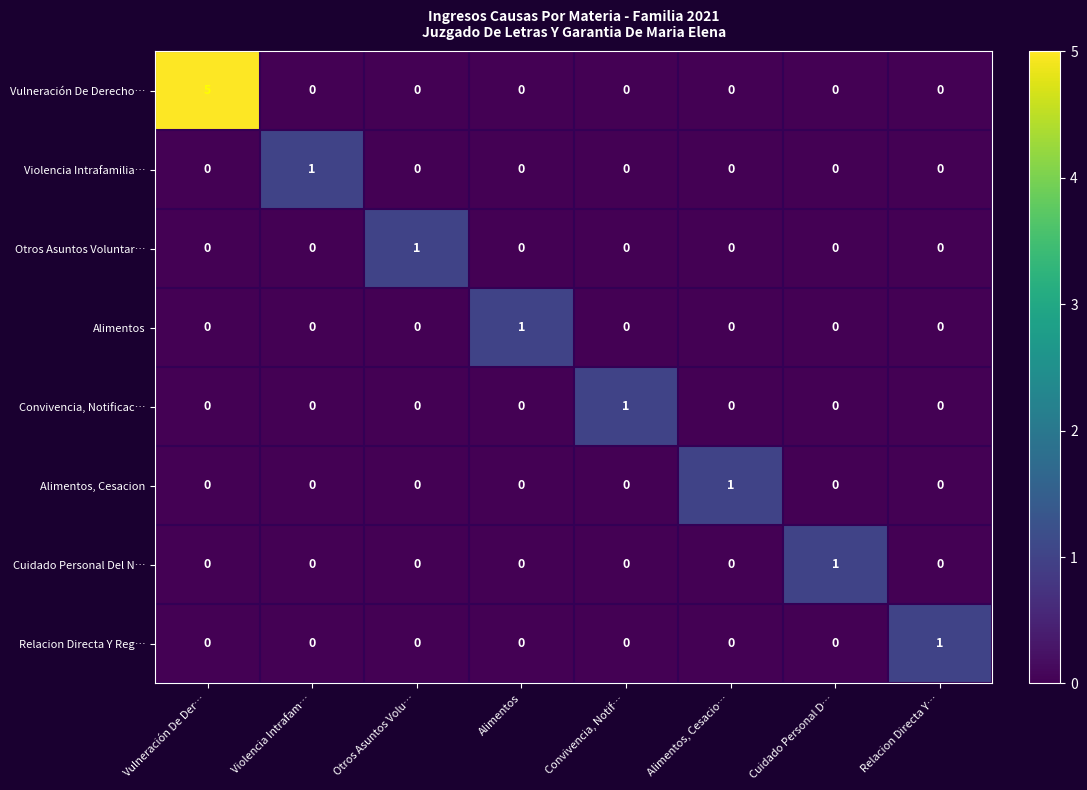

At which category does the chart reach its peak across all series?

Vulneración De Der…